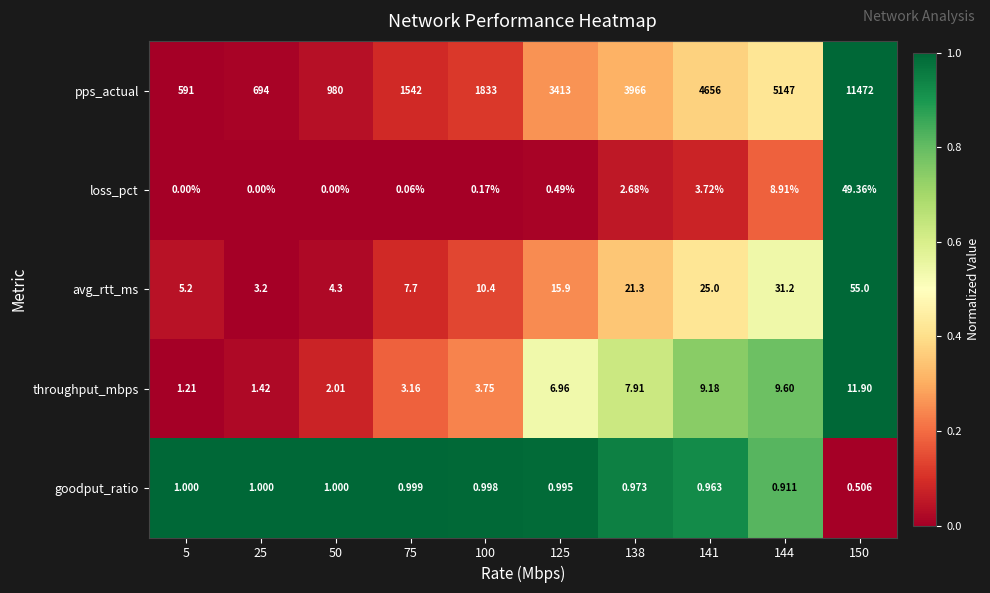

List the series in order of their peak value, lowest first.

goodput_ratio, throughput_mbps, loss_pct, avg_rtt_ms, pps_actual